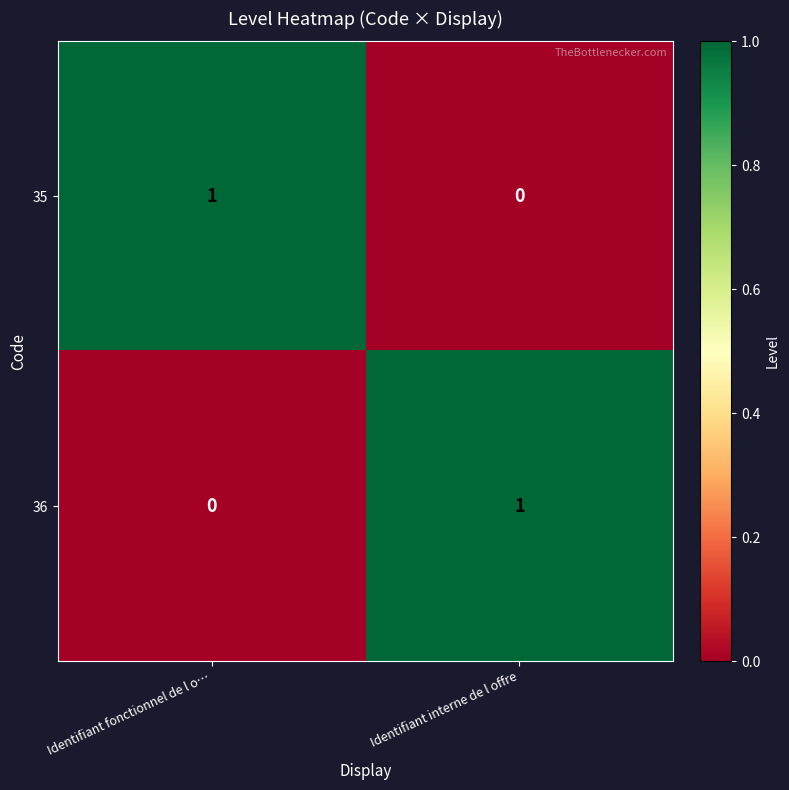

Where is 35 nearest to the value 0?

Identifiant interne de l offre